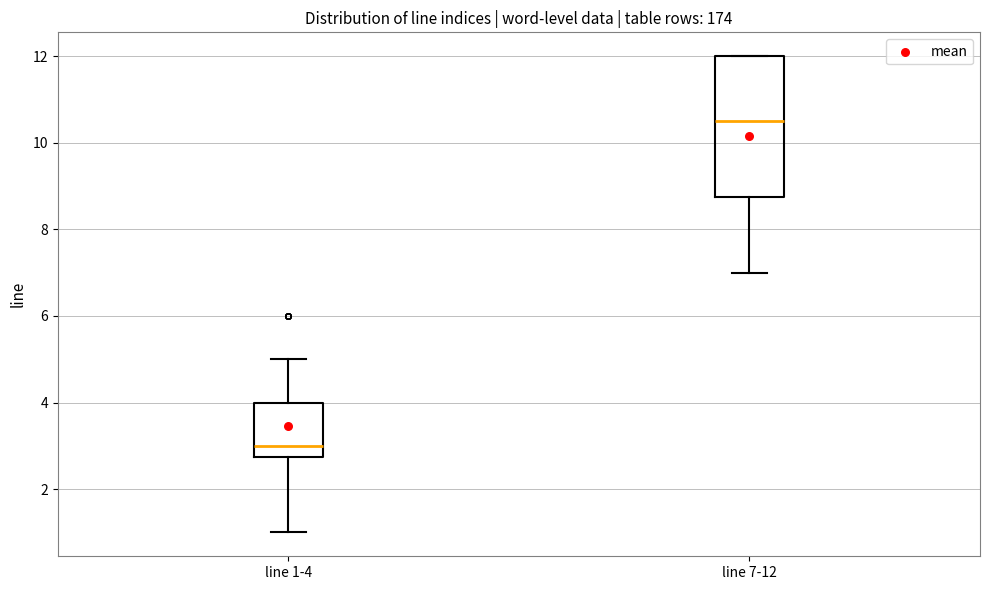

Reading left to right, transcribe this box plot: for each box, give where its median line is, the range the box spans, and where its two whiskers end, as read against the y-axis. The values are not printed on the chart, so give them approximately, as read against the axis.

line 1-4: median 3.0, box 2.8 to 4.0, whiskers 1.0 to 5.0
line 7-12: median 10.6, box 8.8 to 12.0, whiskers 7.0 to 12.0